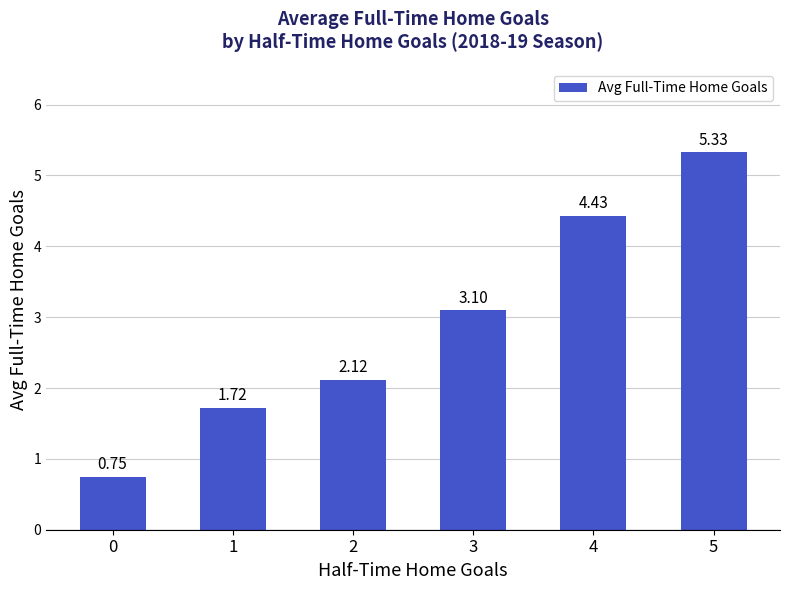

Approximately how many times larger is the value at 1 compared to 3?

0.6